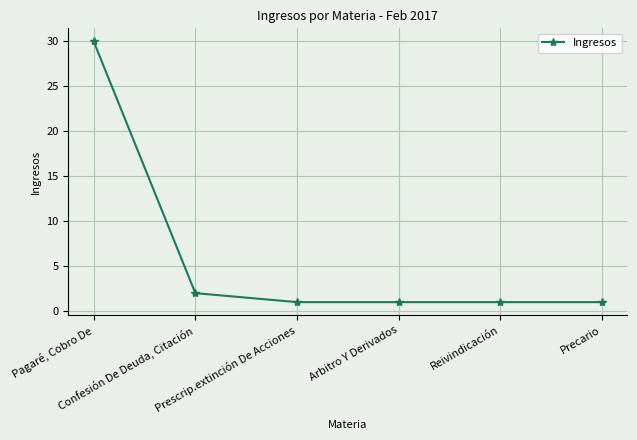

Read the value at Prescrip.extinción De Acciones.

1